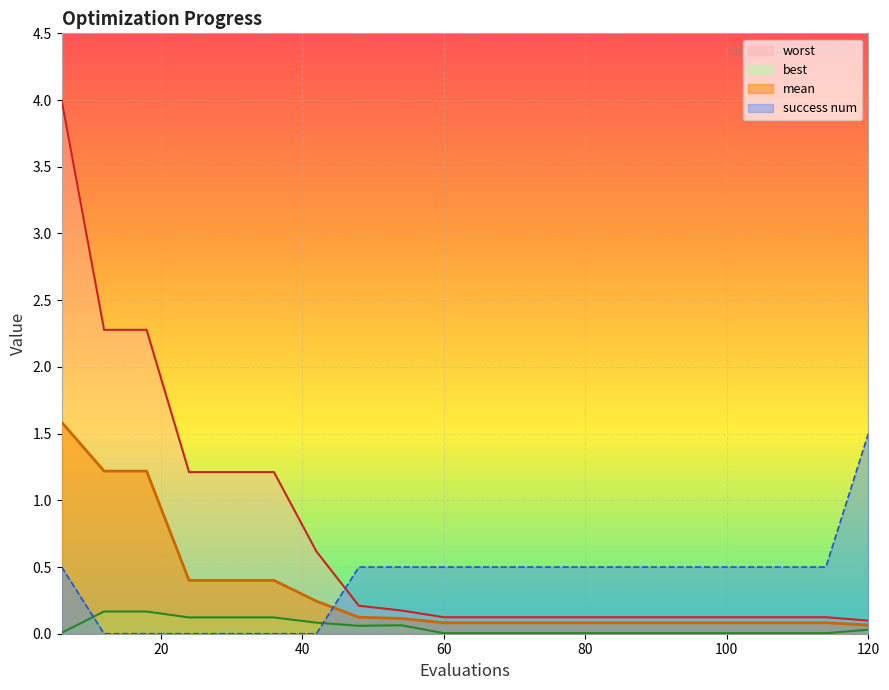

What is the maximum value shown in the chart?

4.0